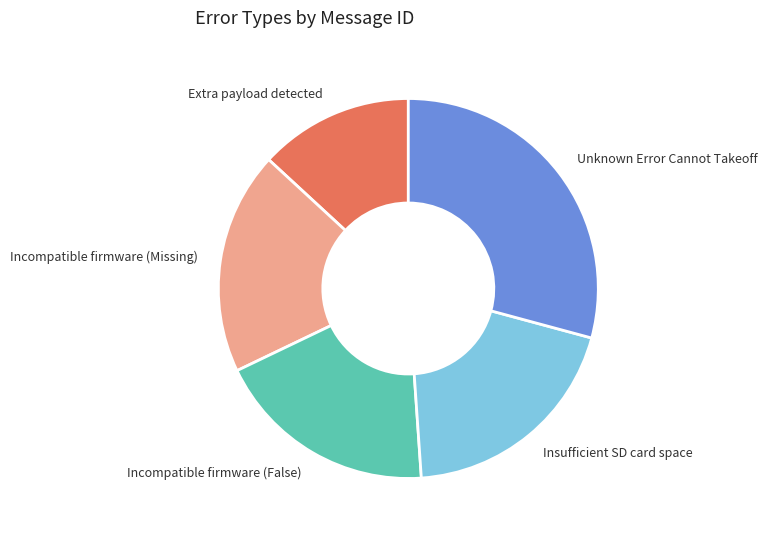

Between Insufficient SD card space and Extra payload detected, which is larger?

Insufficient SD card space